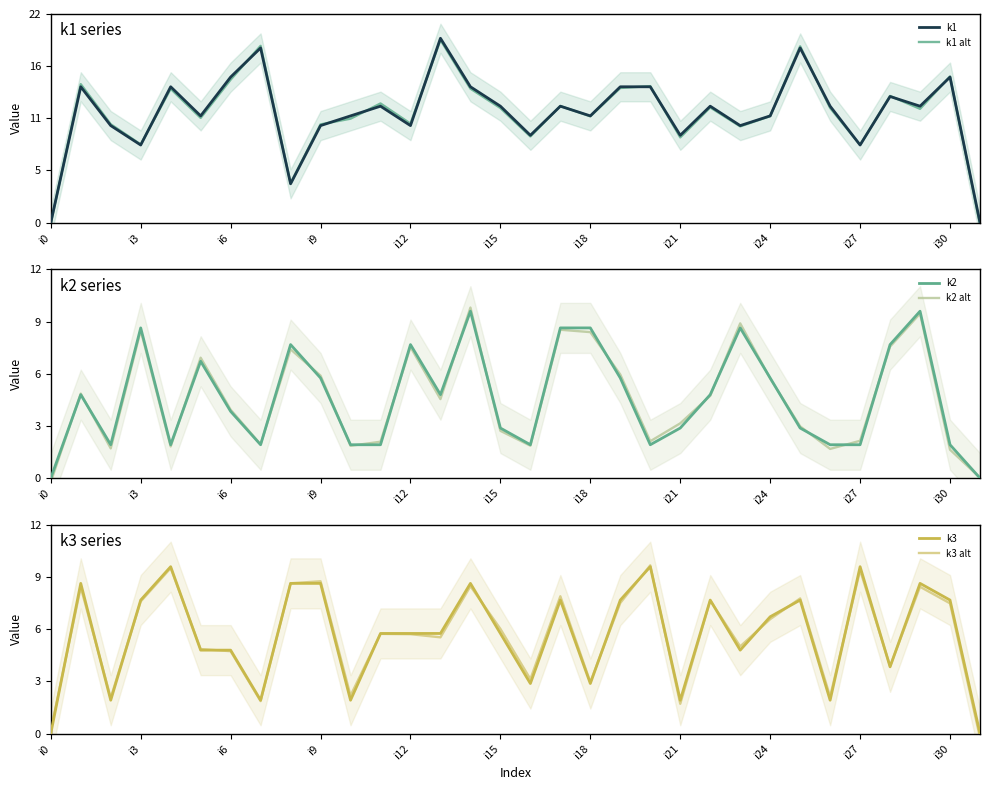

How many lines are shown in the chart?

6